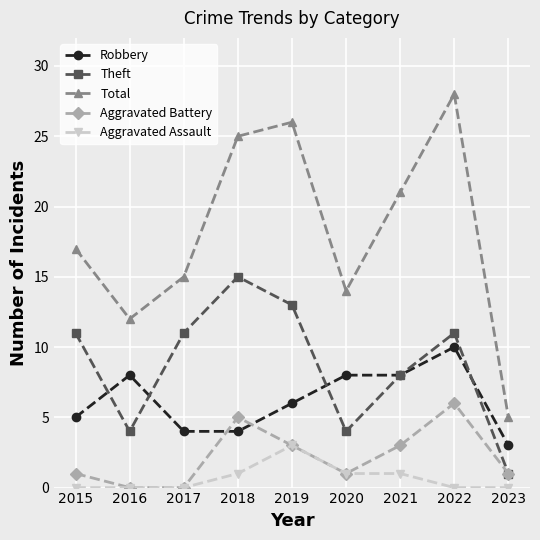

Which series changed the most between 2017 and 2019?

Total